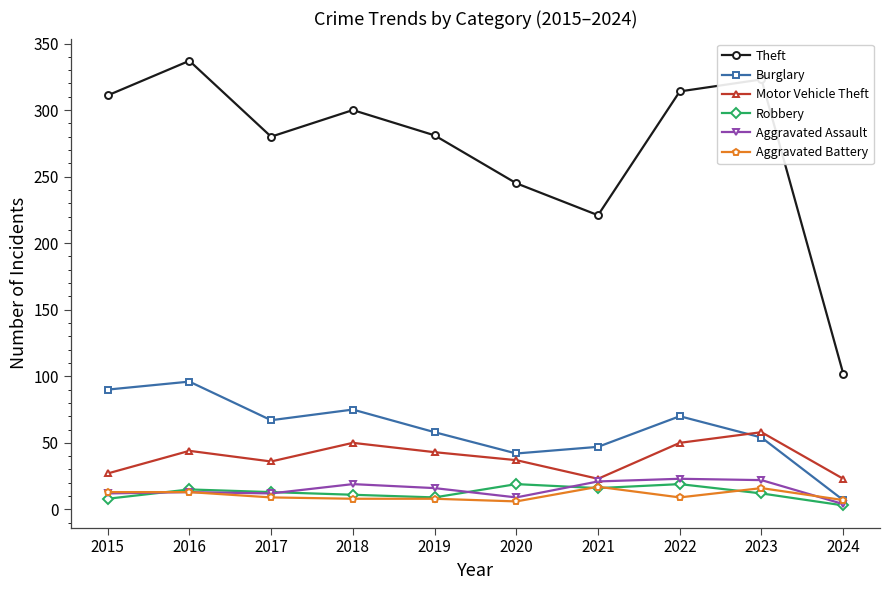

Which series has the largest range (max minus min)?

Theft